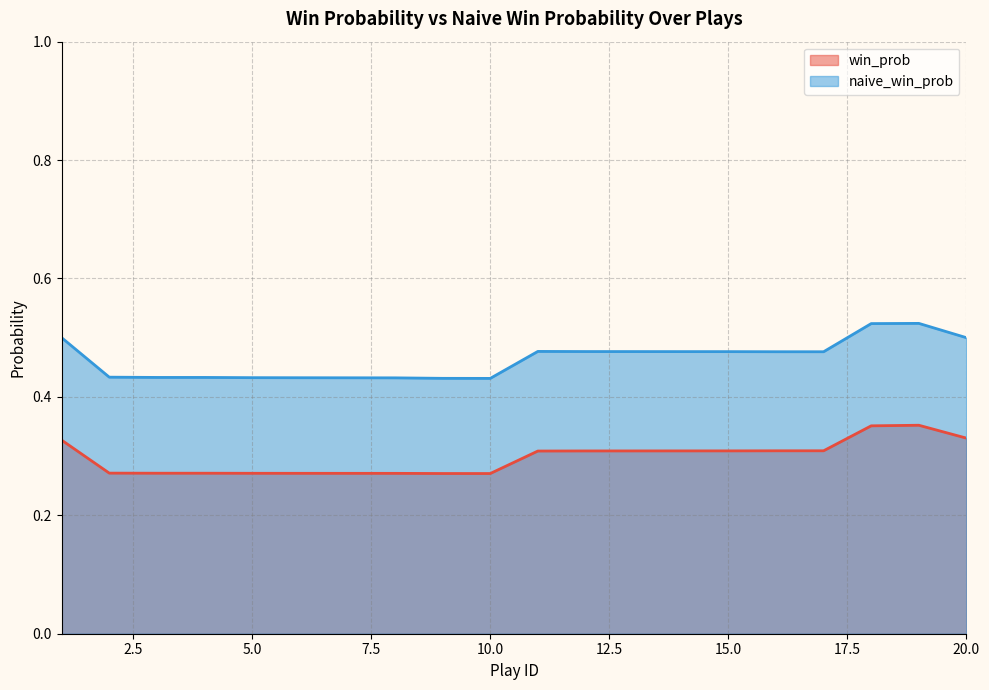

Which series has the largest total across all categories?

naive_win_prob